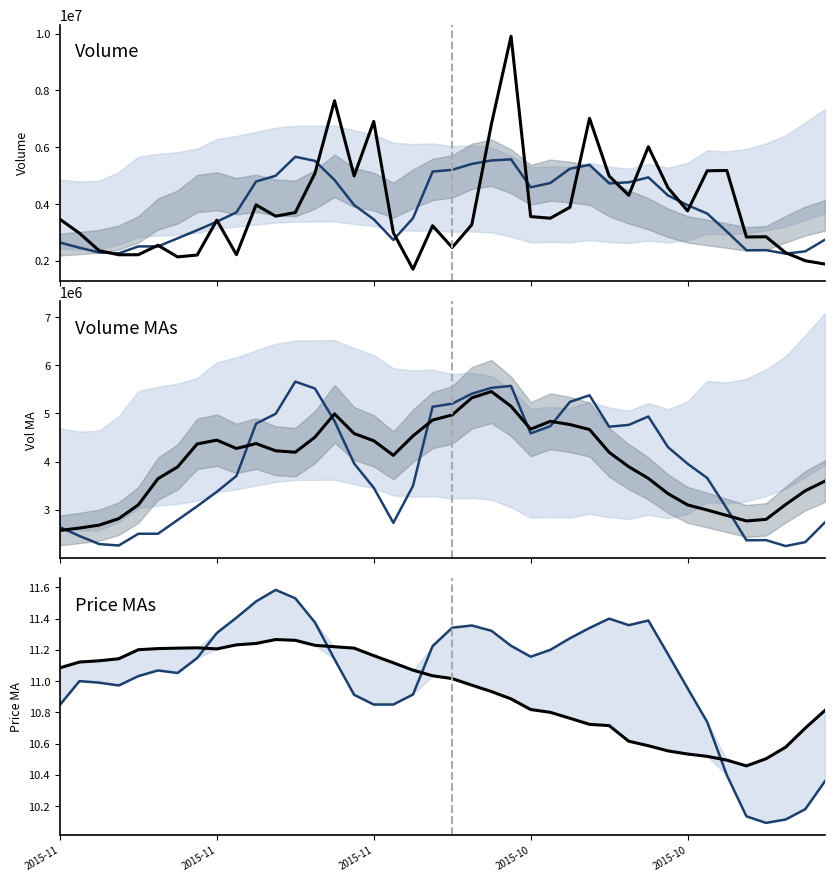

What is the total value across all series at 27?

17061133.1